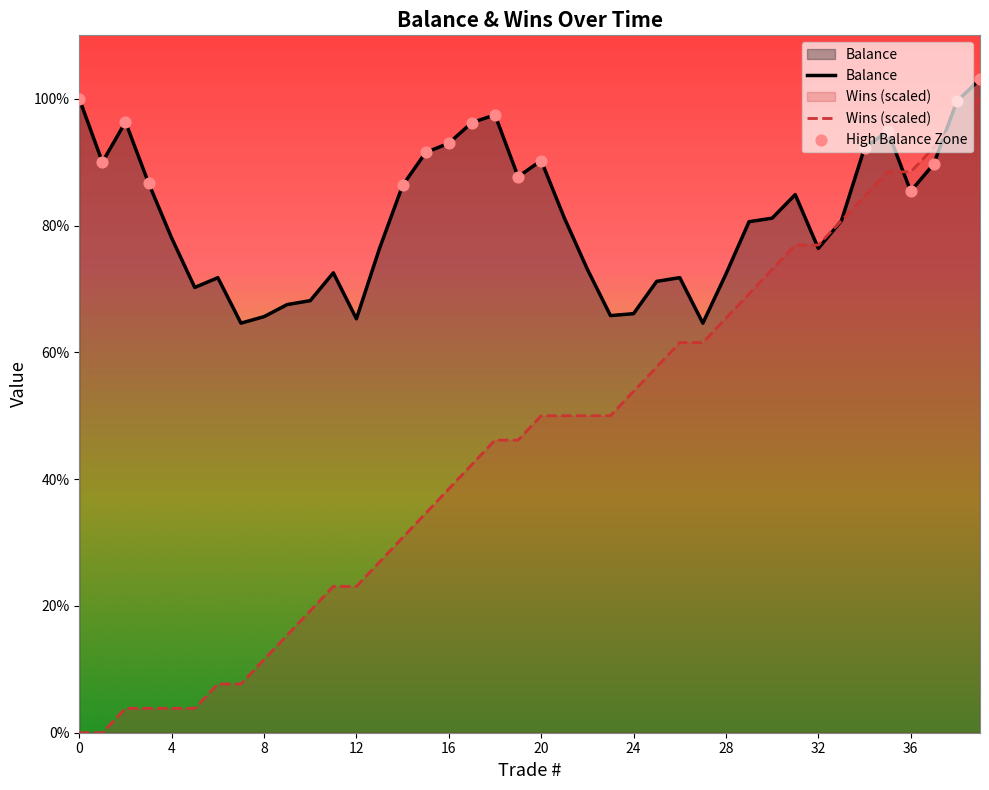

What is the total value across all series at 27?

126.1